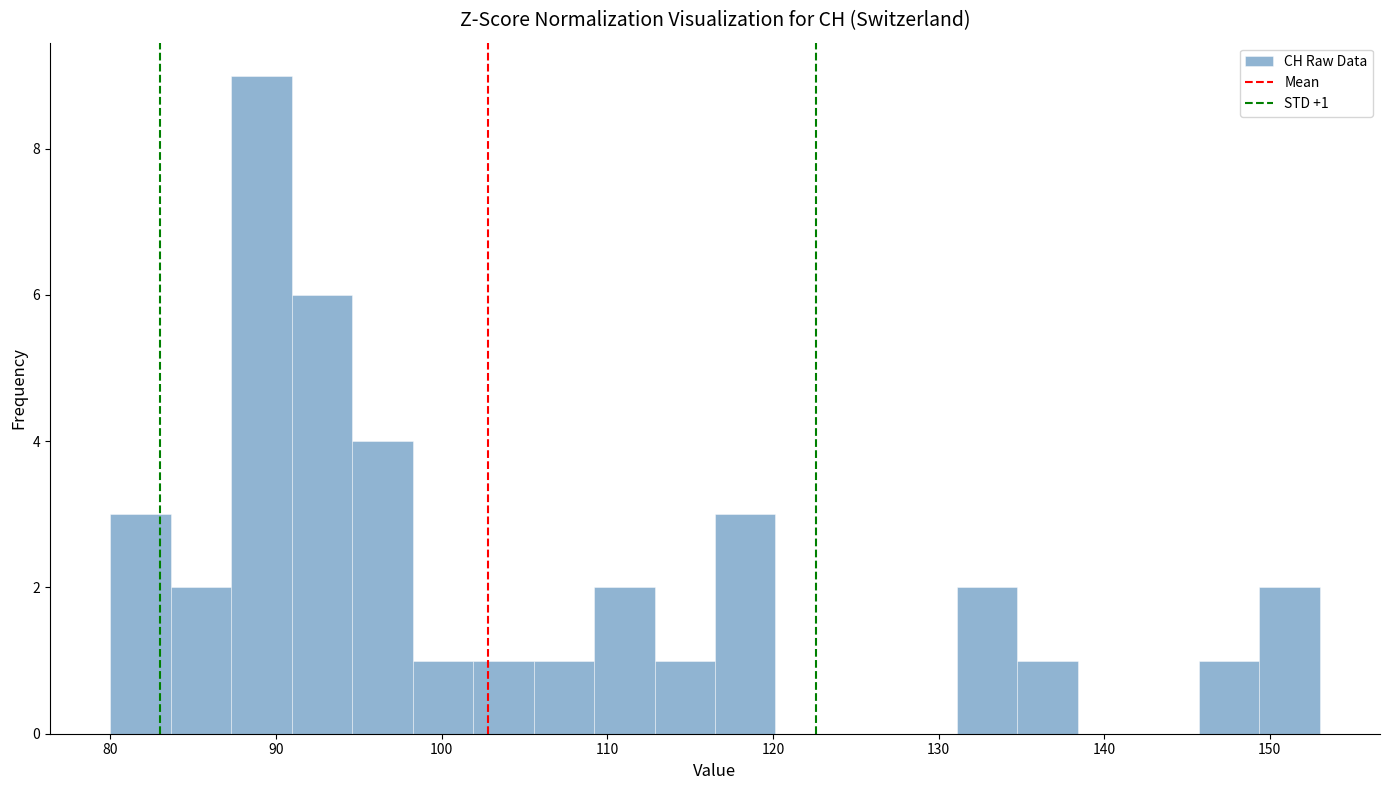

Around what value on the x-axis is the tallest bar? Give the approximate position of its centre, as read against the axis.

89